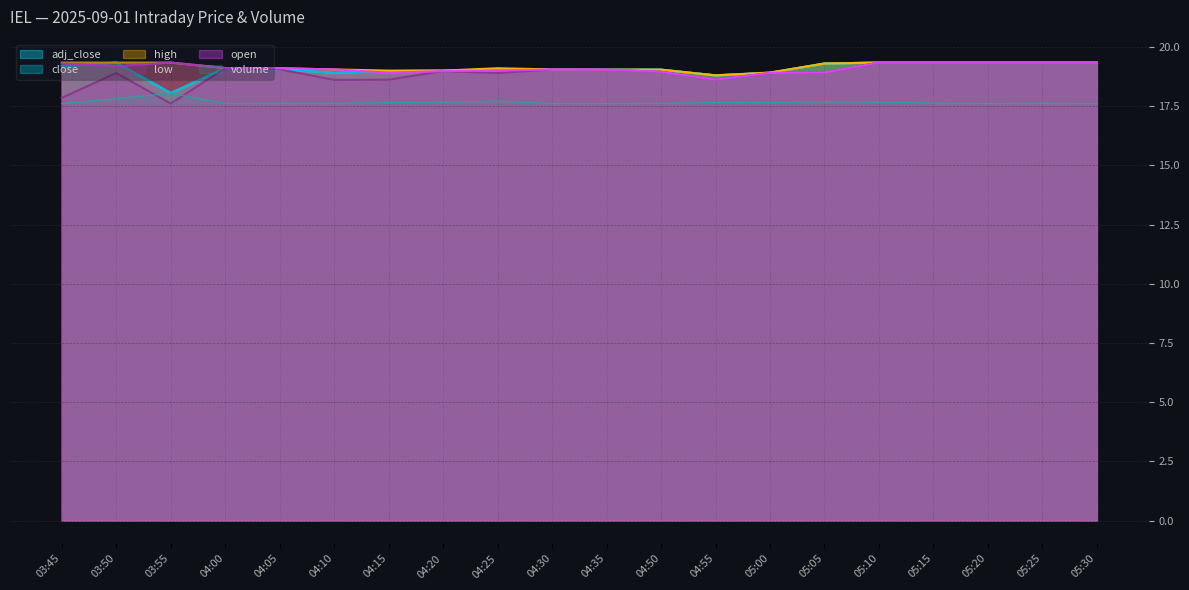

Which series has the largest range (max minus min)?

low